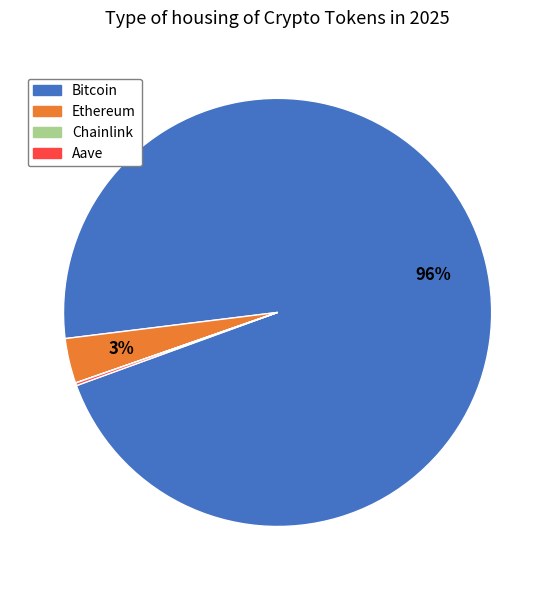

Does any single category account for the majority?

Yes